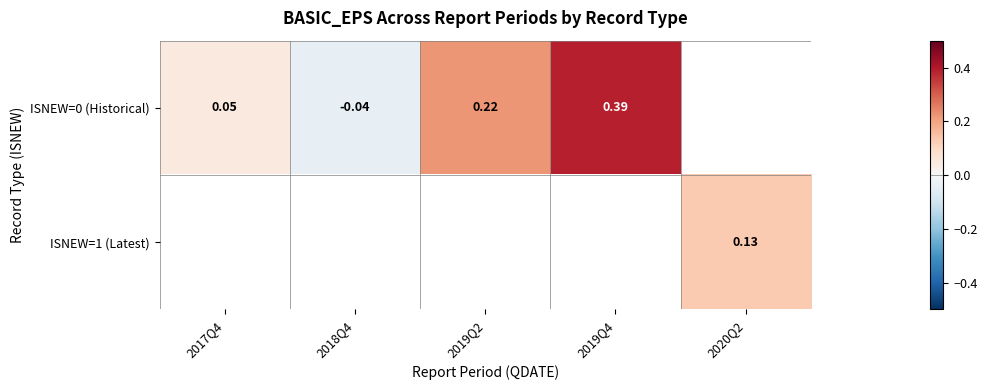

Which has a higher value, 2020Q2 or 2019Q2?

2019Q2